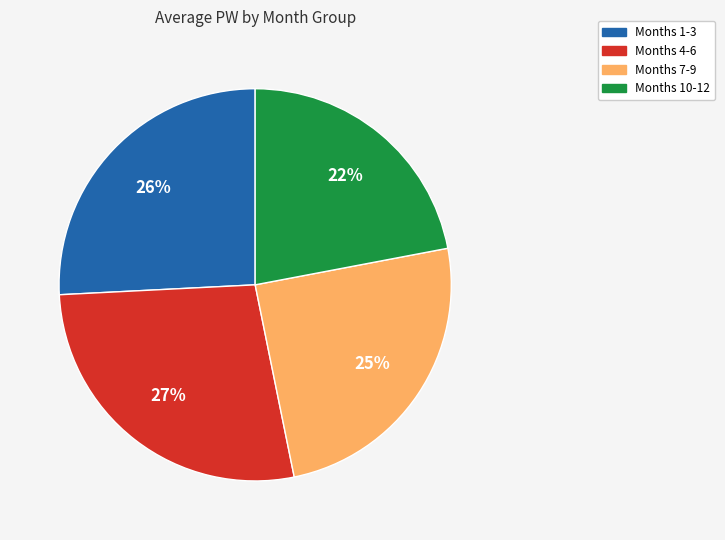

To the nearest percent, what is the difference between the largest and smallest slice percentages?

5%